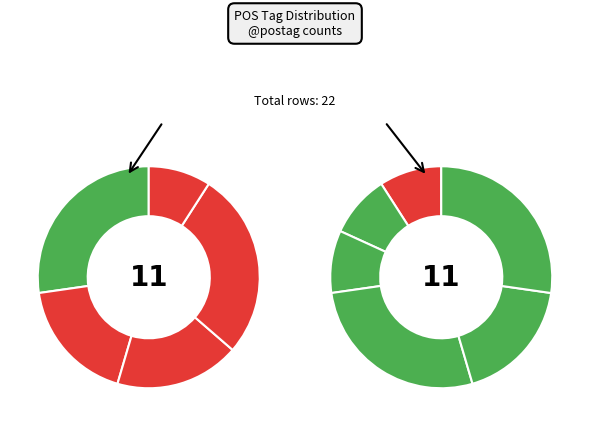

To the nearest percent, what percentage of the pie is v3ppia---?

14%